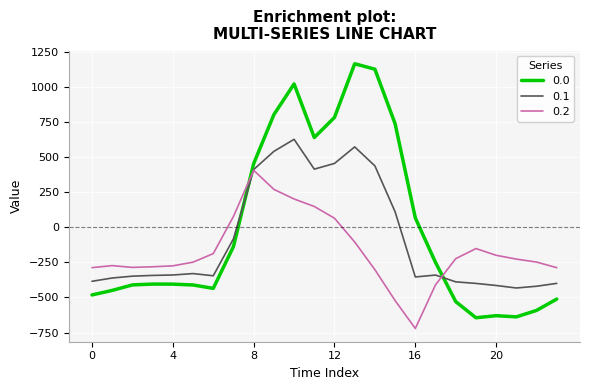

List the series in order of their peak value, highest first.

0.0, 0.1, 0.2